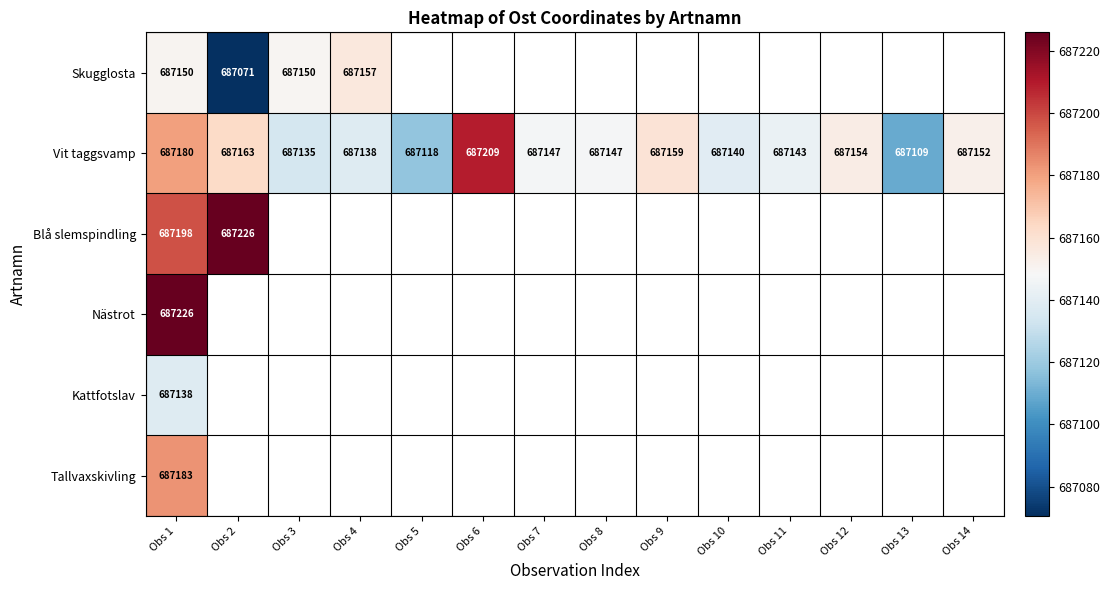

At which category does the chart reach its peak across all series?

Obs 2